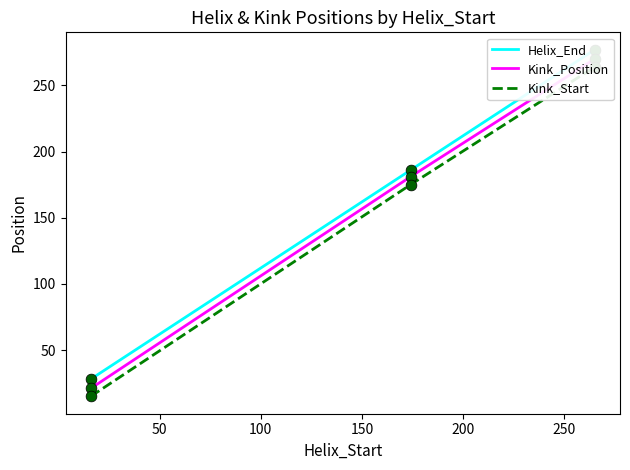

Which series has the widest spread of Y values?

Helix_End